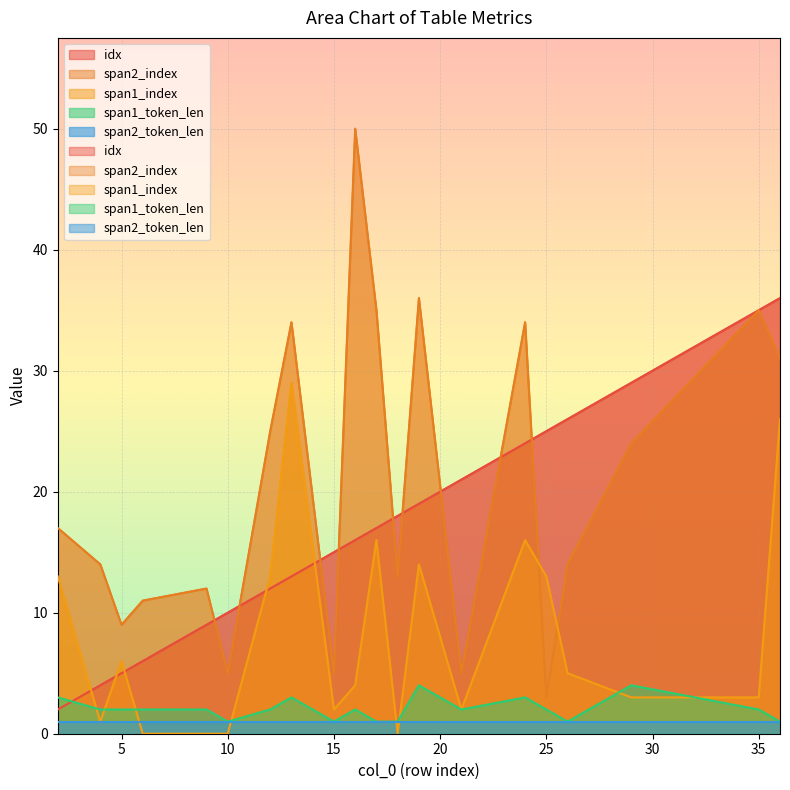

At which label does idx reach its peak?

36